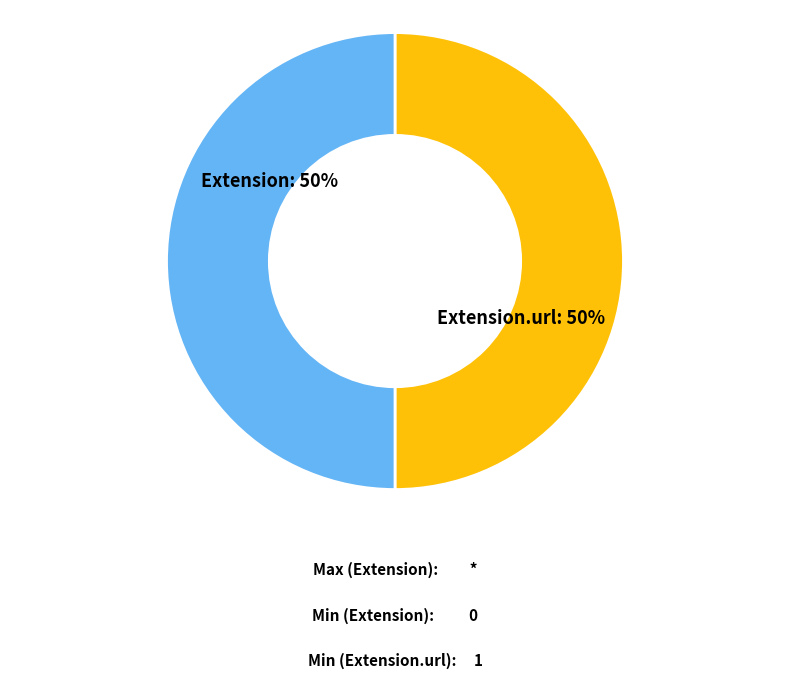

To the nearest percent, what is the average slice percentage?

50%